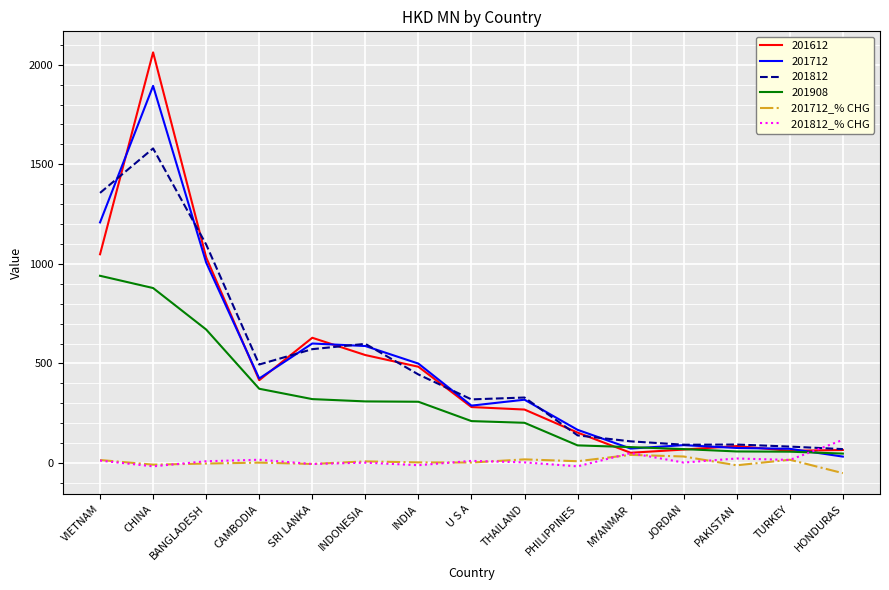

True or false: 201712_% CHG and 201812_% CHG cross at least once.

True